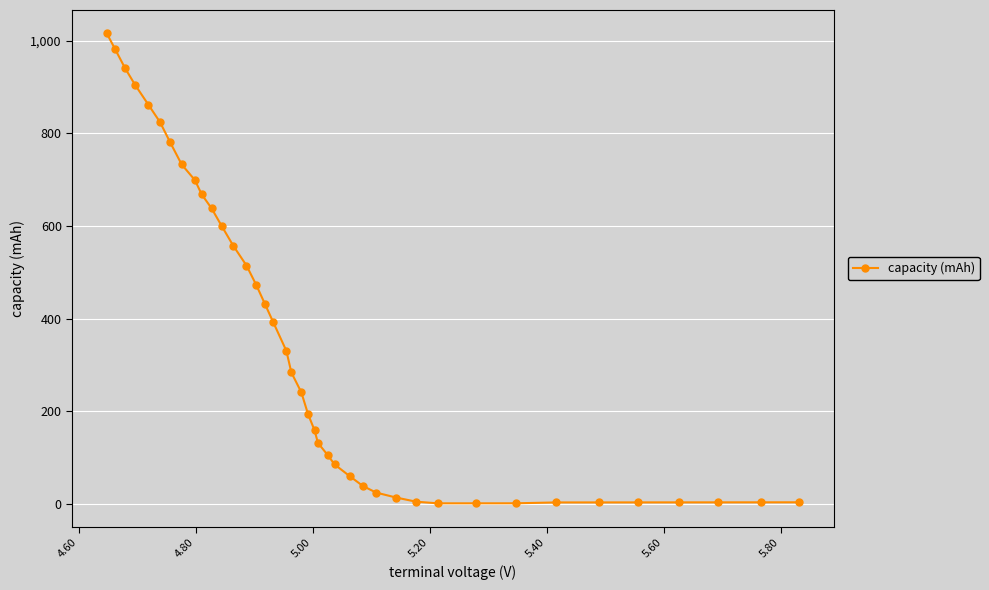

What is the value of the 9th point from the left?

698.7